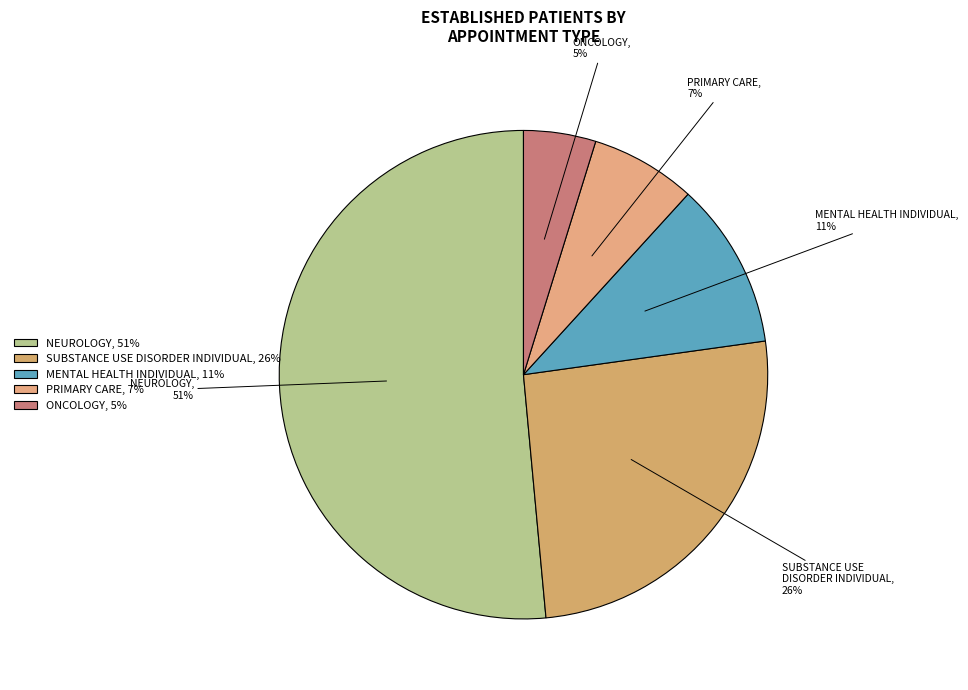

To the nearest percent, what is the difference between the PRIMARY CARE and NEUROLOGY slice percentages?

44%